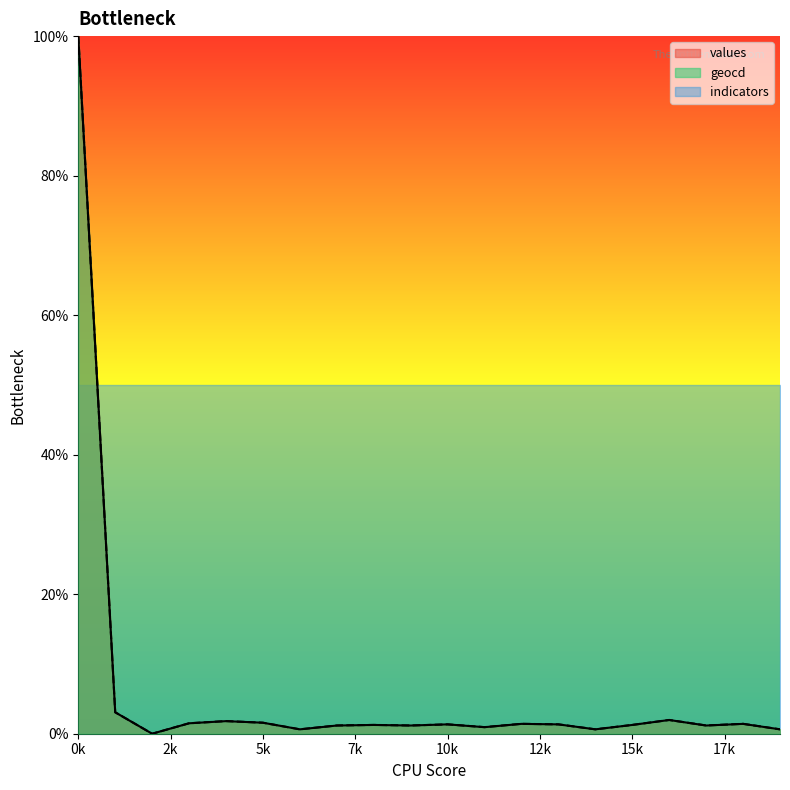

What is the value of the values point at the 13th from the left?

1.4